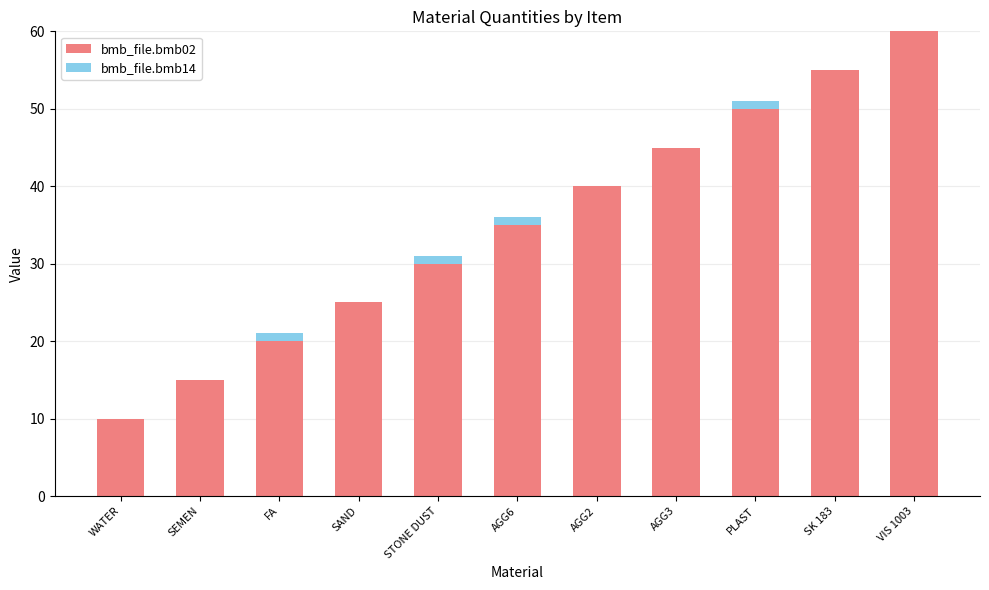

Does the chart contain stacked bars?

Yes